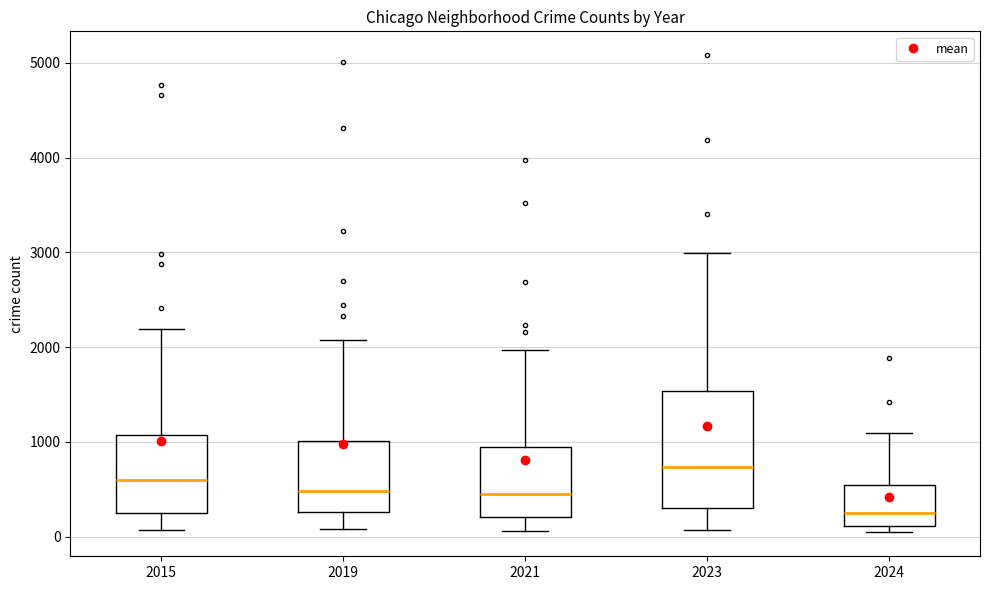

Where does the median line of the box at x = 2024 sit on the y-axis? The values are not printed on the chart, so give them approximately, as read against the axis.

300